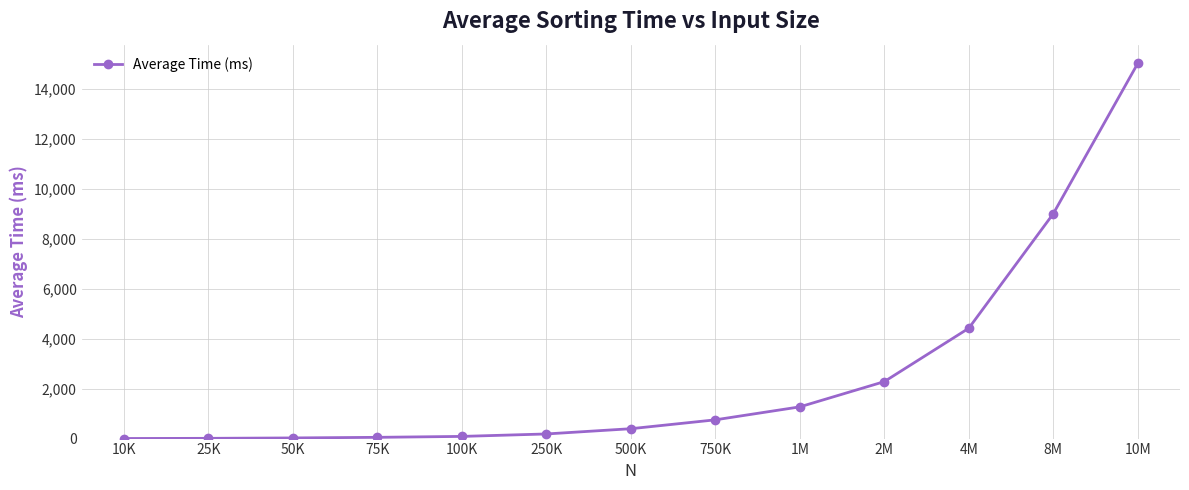

What is the ratio of the value at 1M to the value at 4M?

0.3